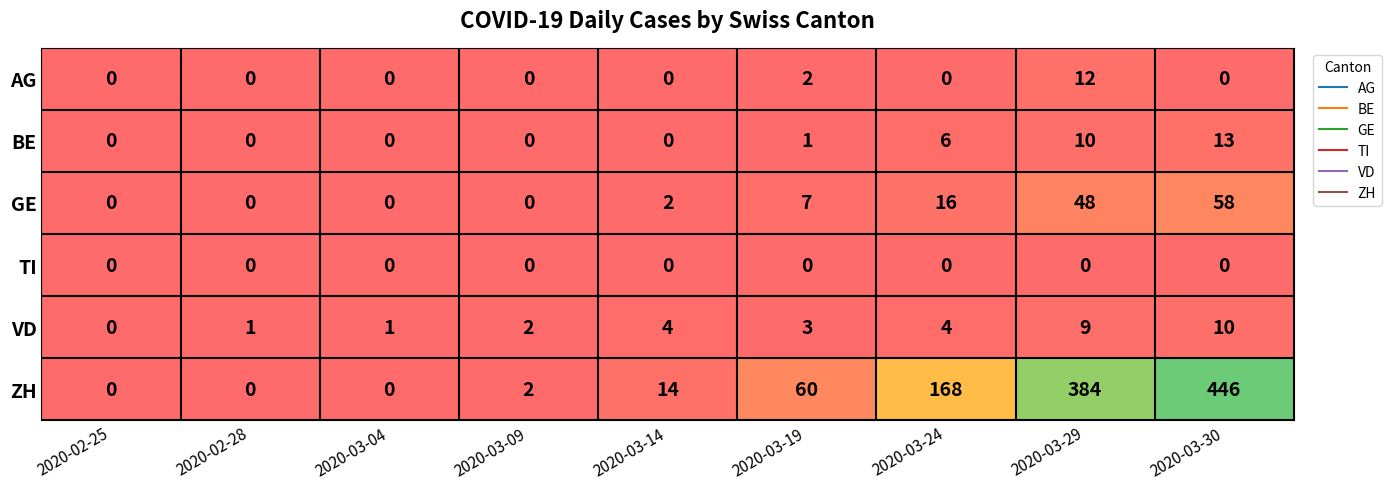

At which category is the sum across all series the highest?

2020-03-30